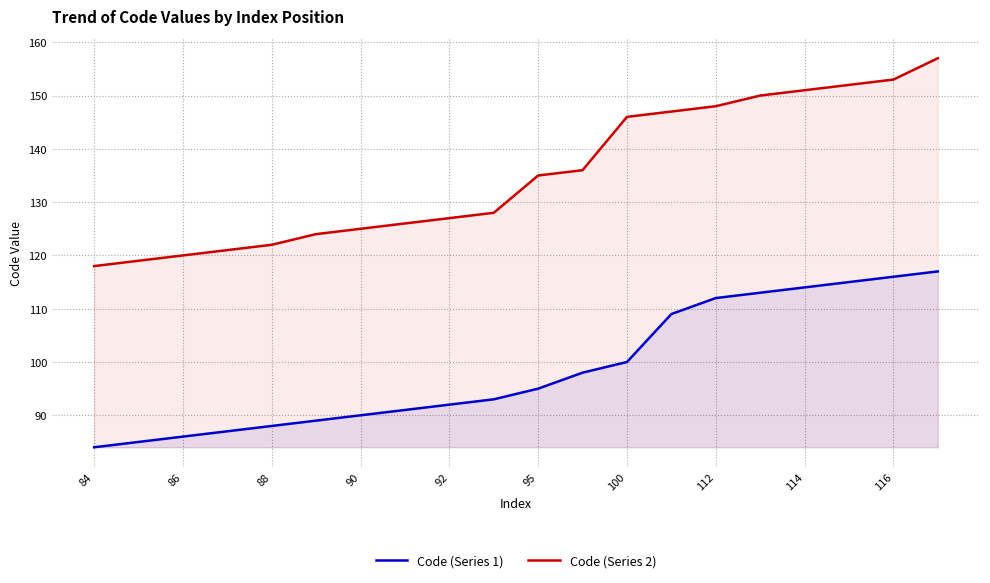

Which category has the lowest value in the Code (Series 1) series?

84